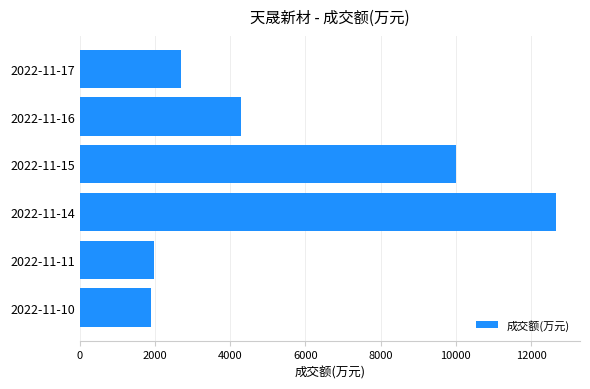

How many series are shown in this chart?

1